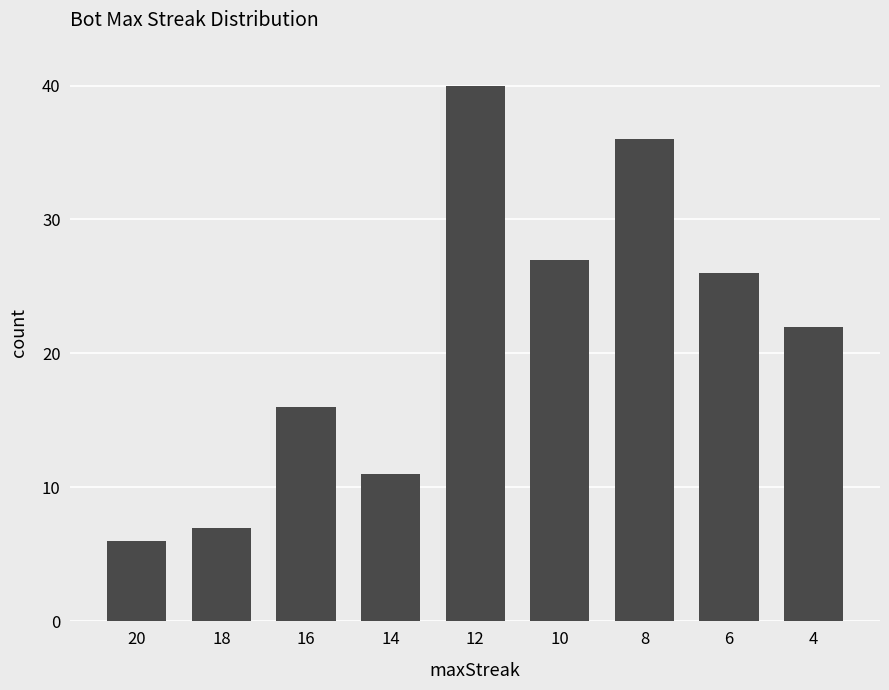

Rank the categories by value from lowest to highest.

20, 18, 14, 16, 4, 6, 10, 8, 12